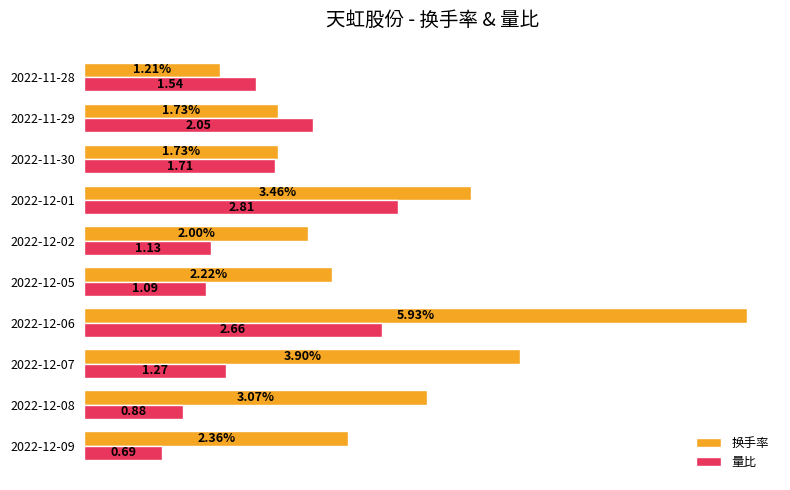

Which series has the widest spread of values?

换手率